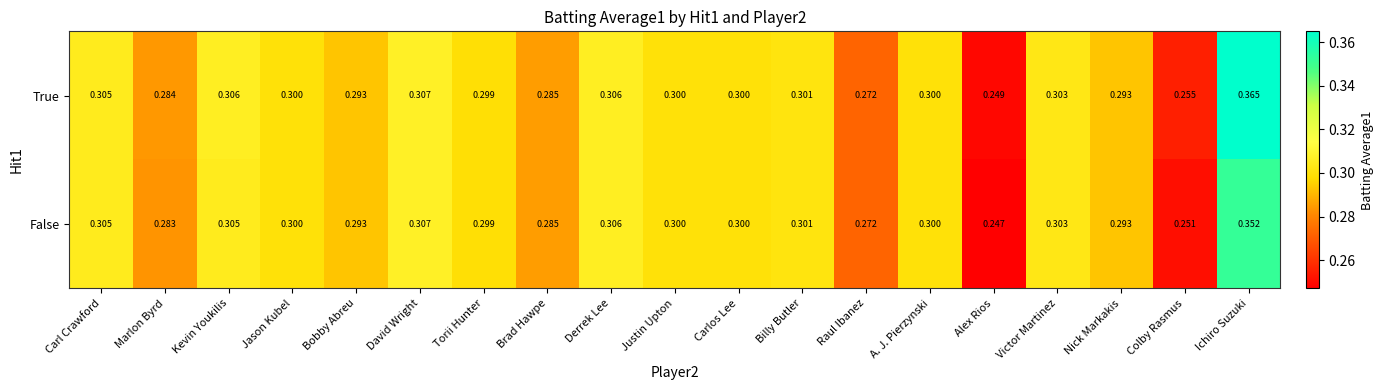

List the series in order of their overall mean, lowest first.

False, True